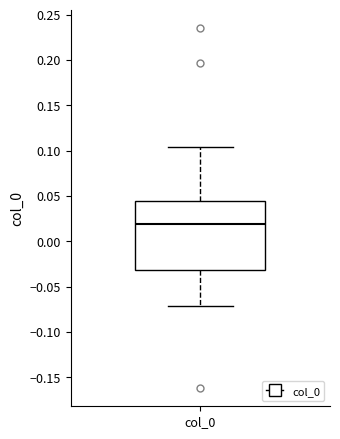

Where is the upper edge of the box for col_0 on the y-axis? The values are not printed on the chart, so give them approximately, as read against the axis.

0.045